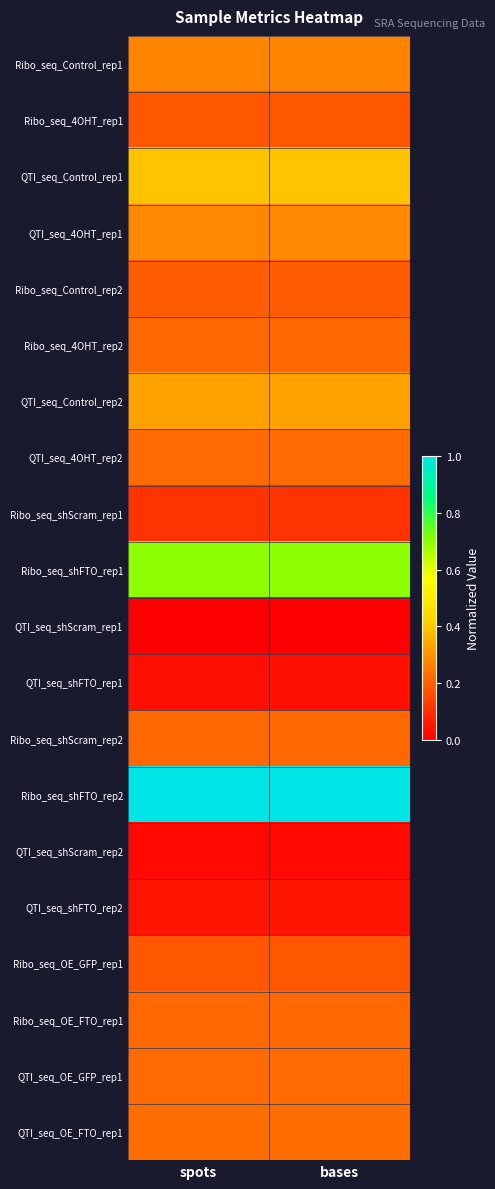

Between spots and bases, which series saw the biggest shift?

Ribo_seq_Control_rep1